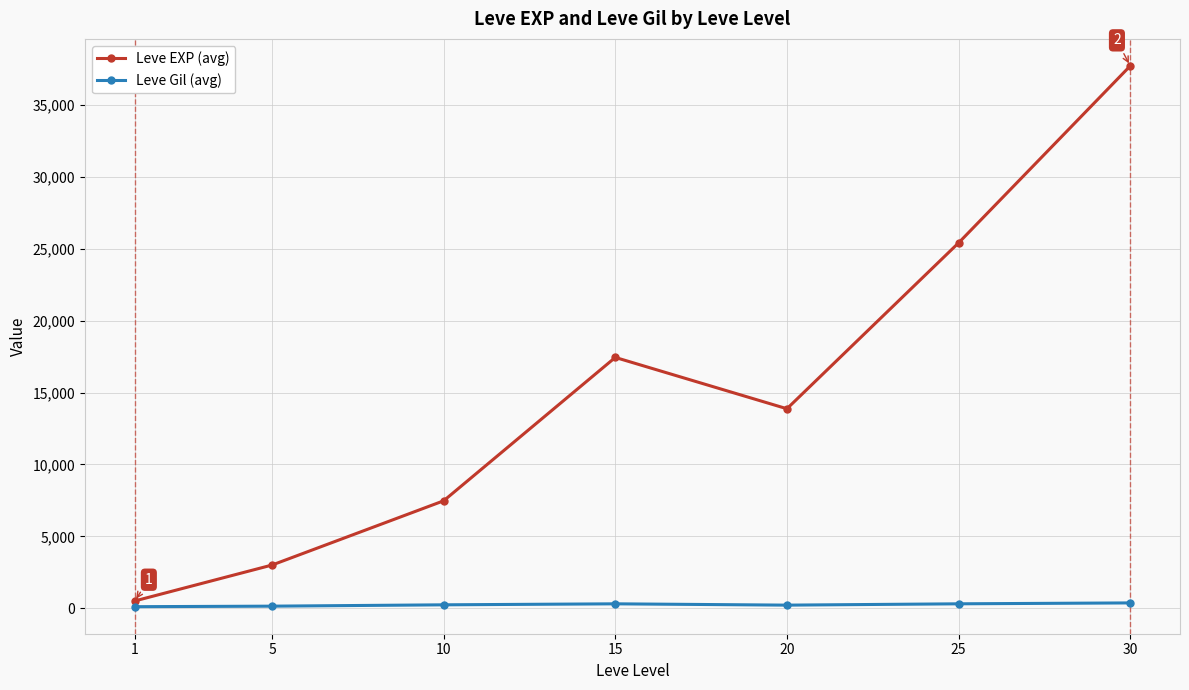

How many values in the Leve EXP (avg) series are below 13876?

3